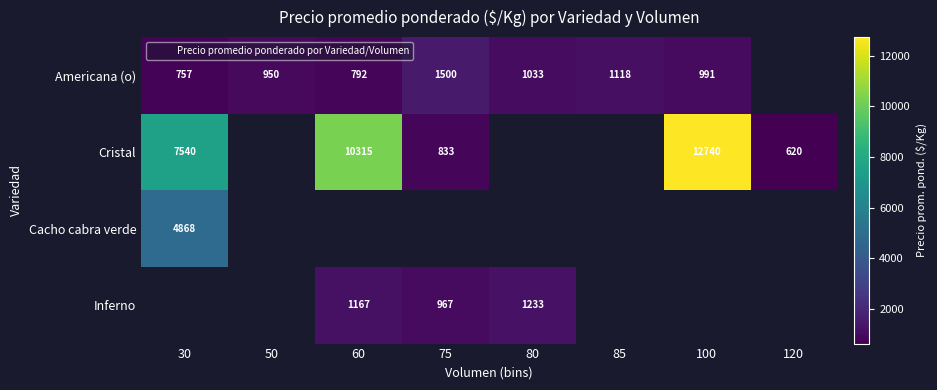

Where is Americana (o) nearest to the value 1128?

85